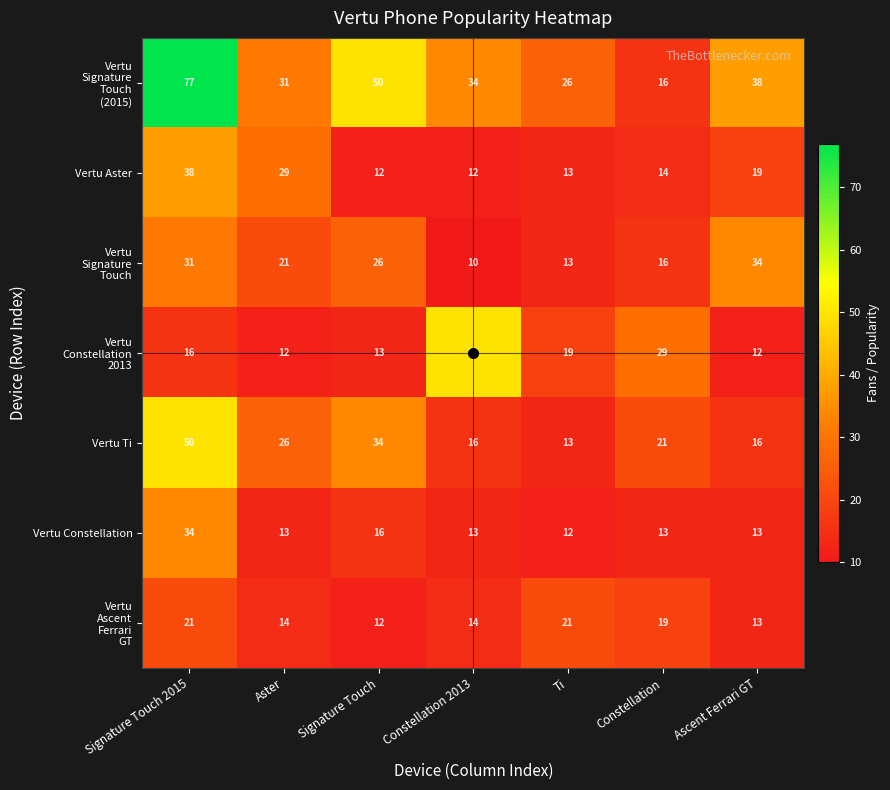

At which category is the sum across all series the highest?

Signature Touch 2015